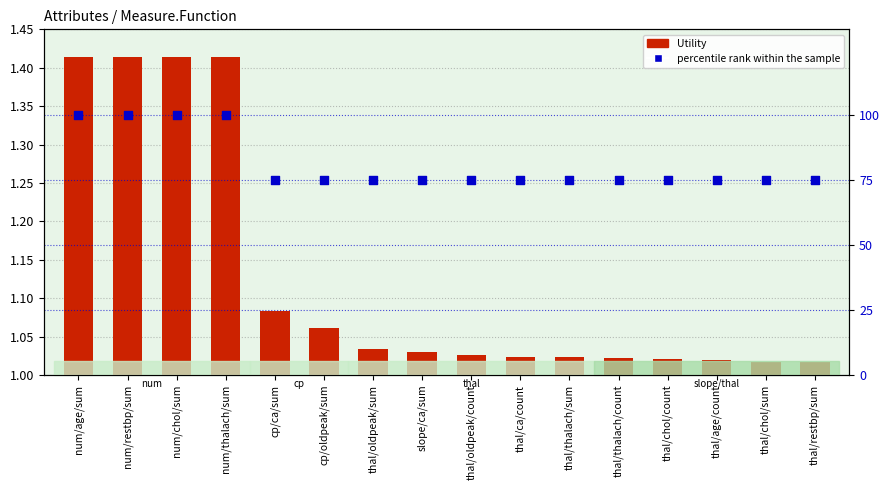

Which series reaches the maximum Y coordinate?

percentile rank within the sample